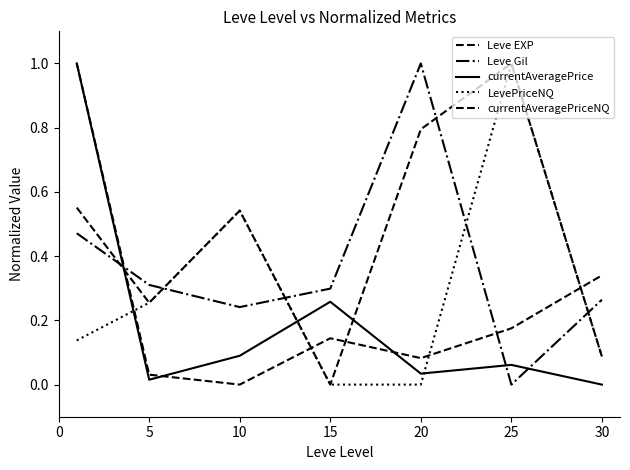

Is this an area chart (filled region under the line)?

No